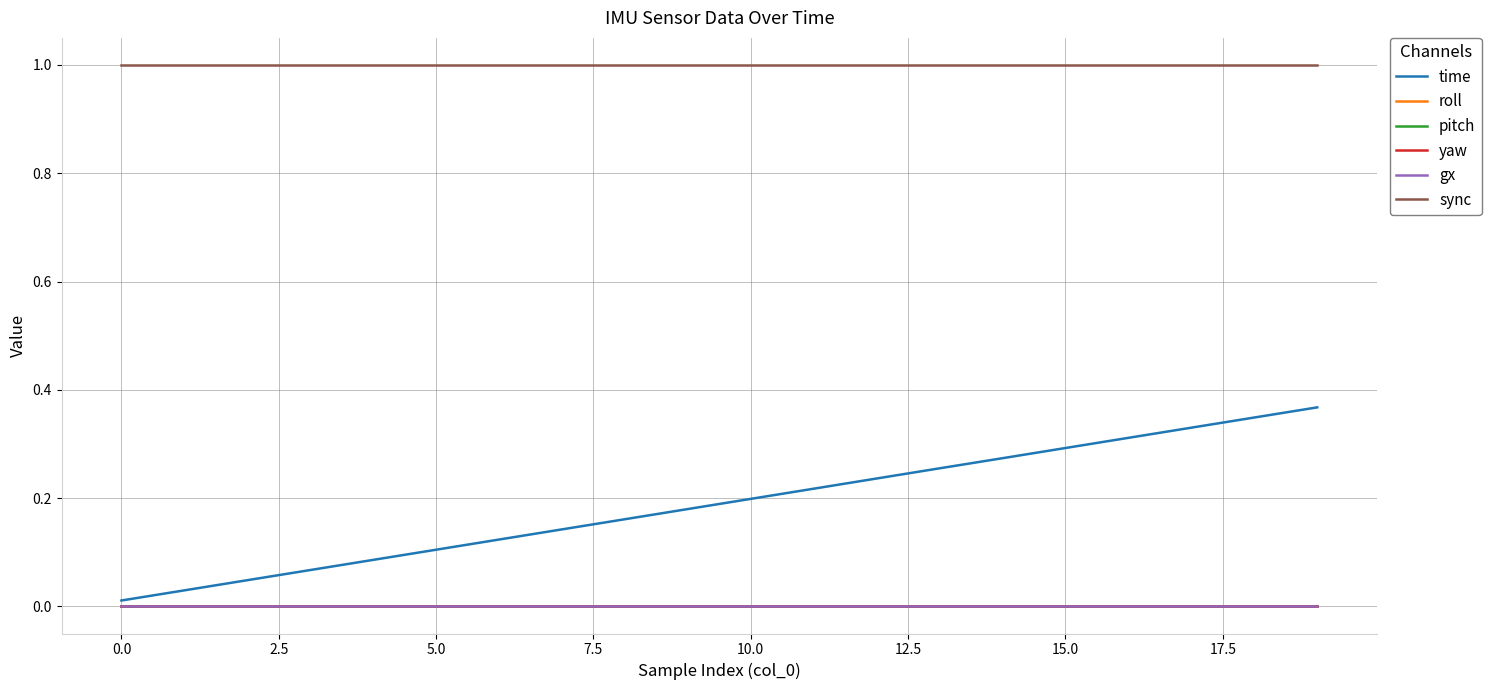

Is this an area chart (filled region under the line)?

No